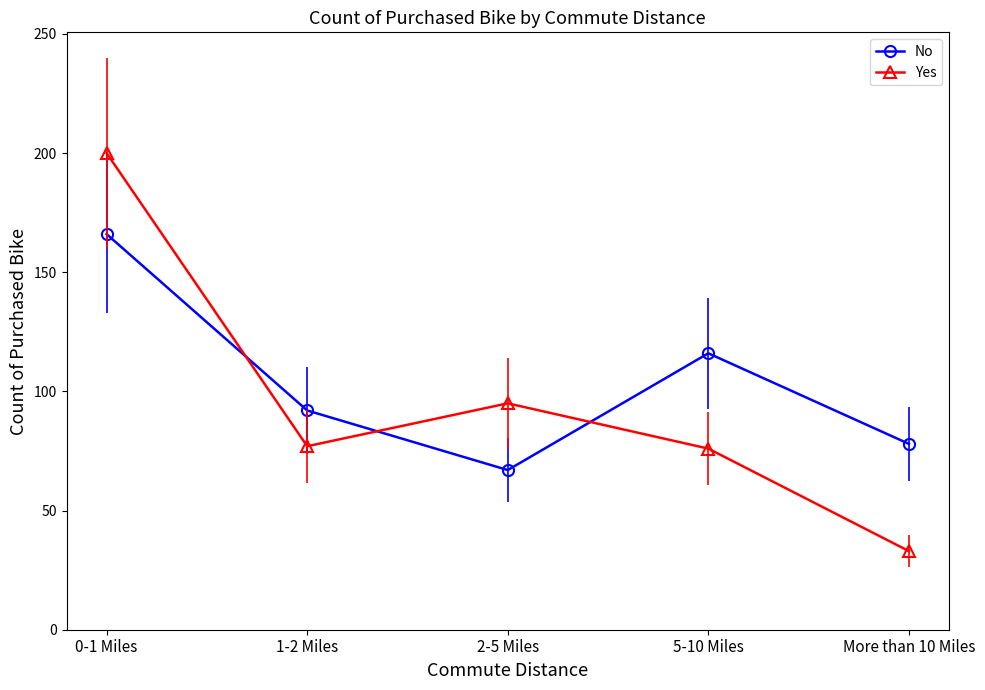

What are all the series names shown in the legend?

No, Yes